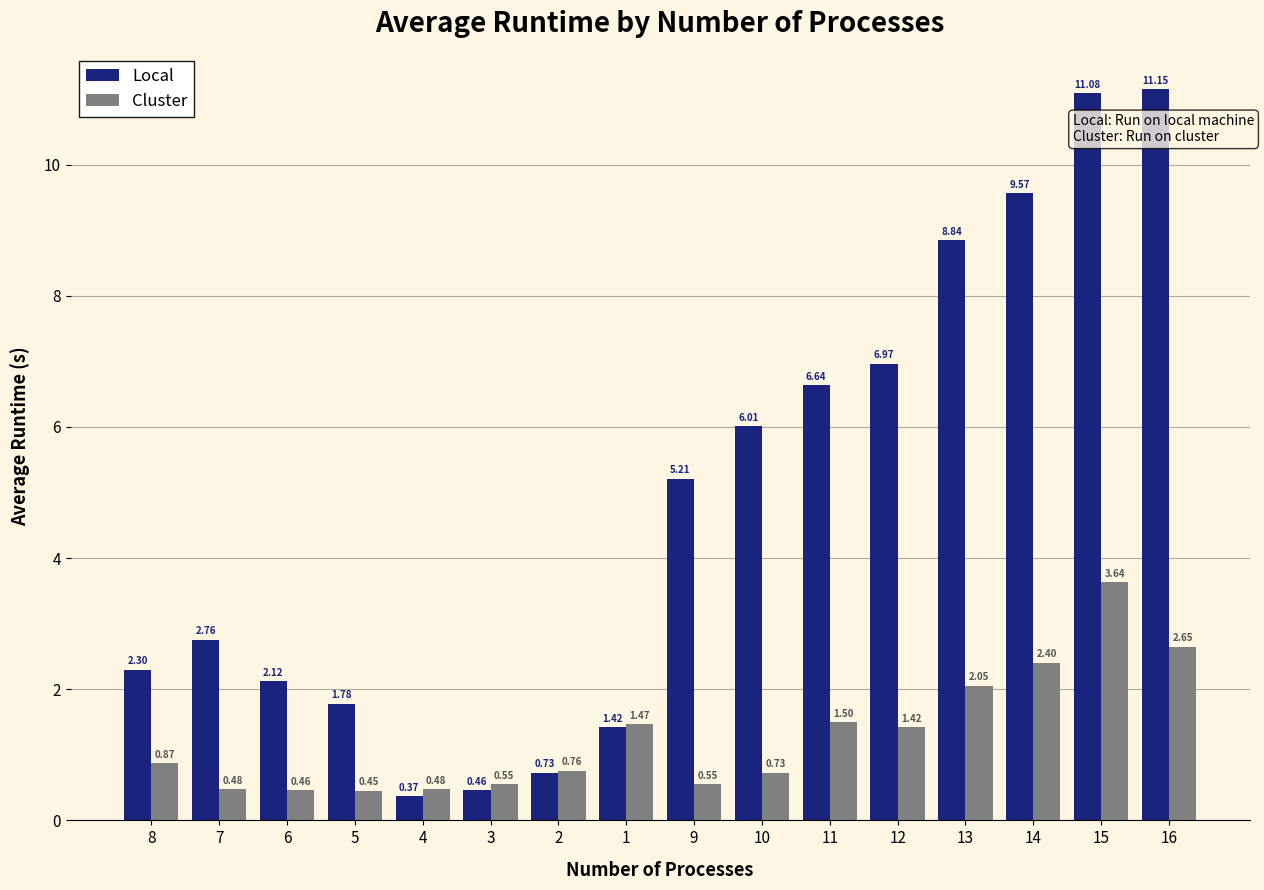

List the series in order of their peak value, highest first.

Local, Cluster